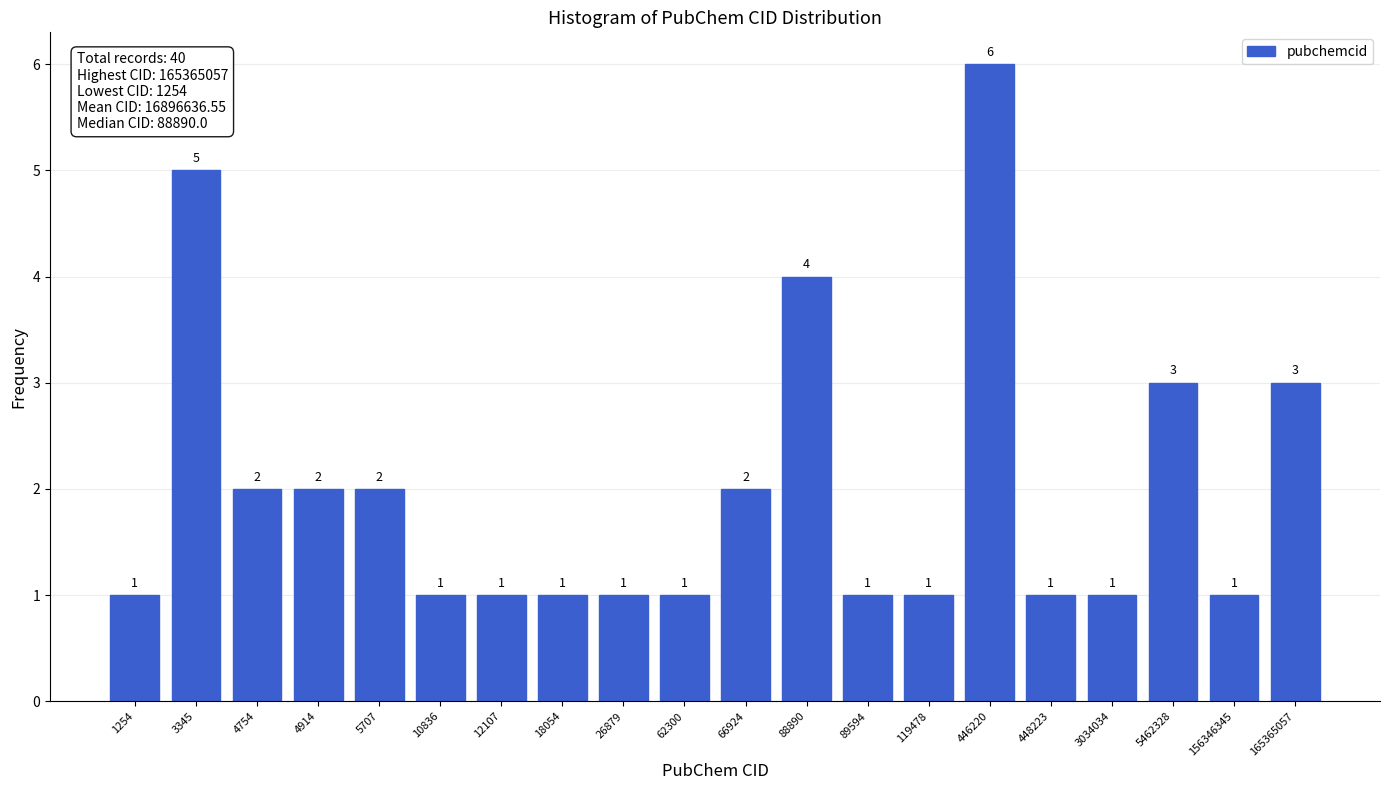

Reading left to right, transcribe all the data shown in this chart.

1	5	2	2	2	1	1	1	1	1	2	4	1	1	6	1	1	3	1	3